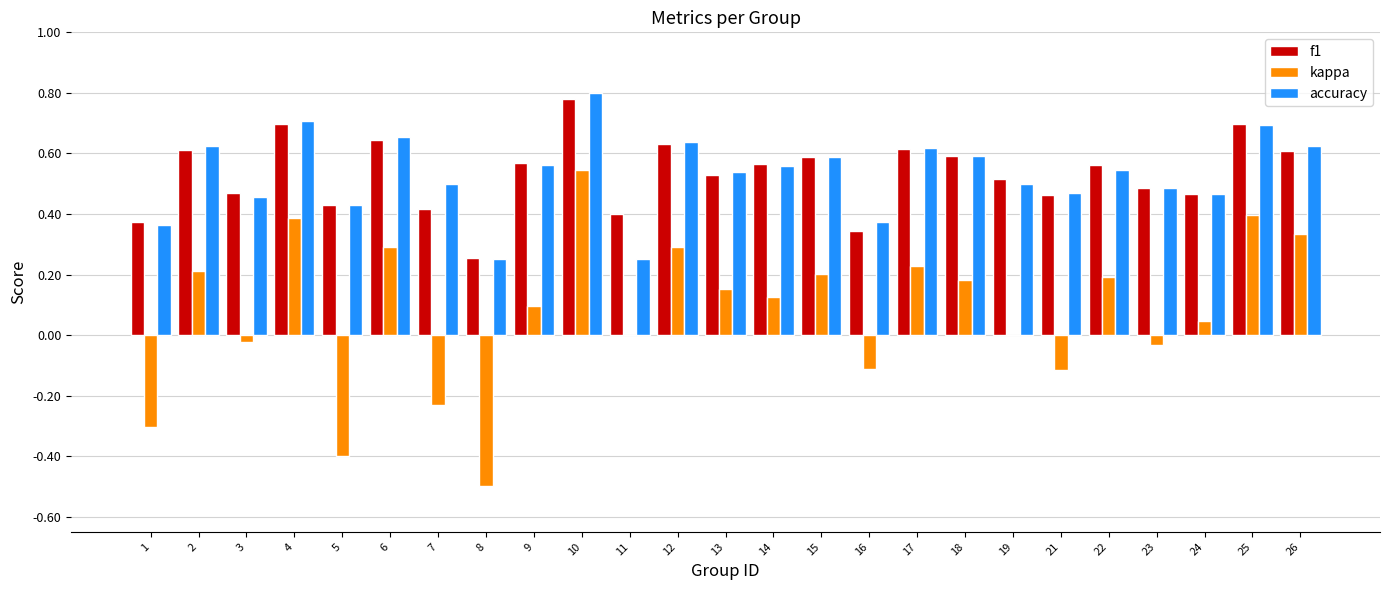

How many series are shown in this chart?

3